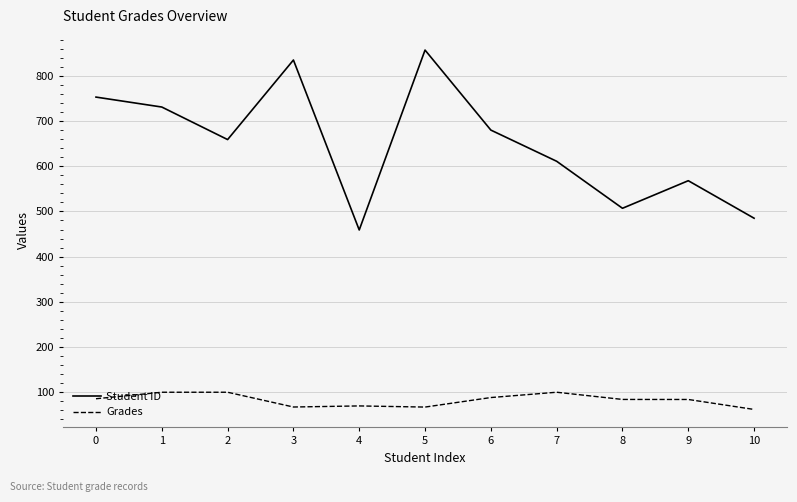

Rank the categories by Student ID value from lowest to highest.

4, 10, 8, 9, 7, 2, 6, 1, 0, 3, 5